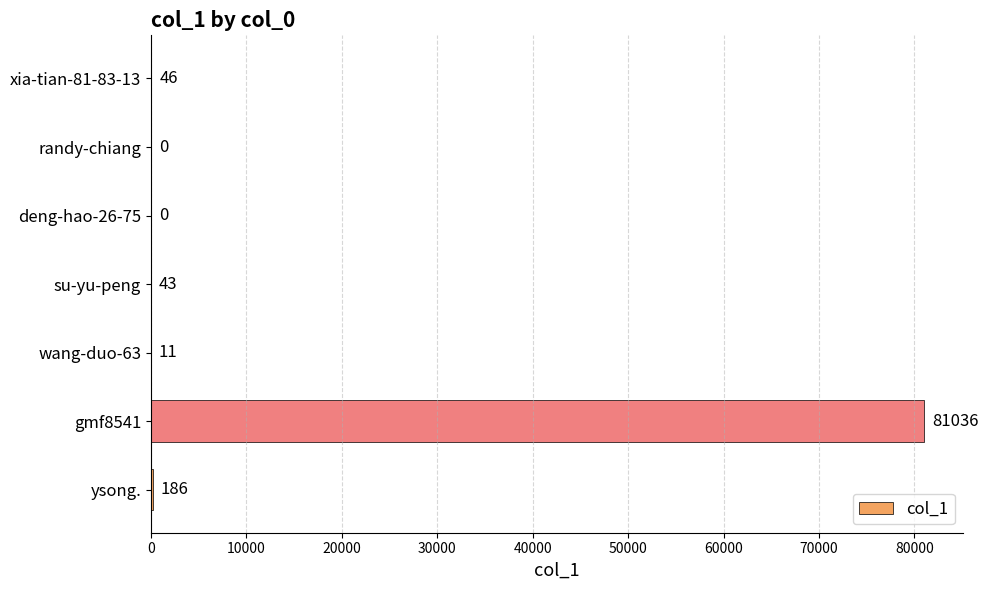

How many data points does each series have?

7